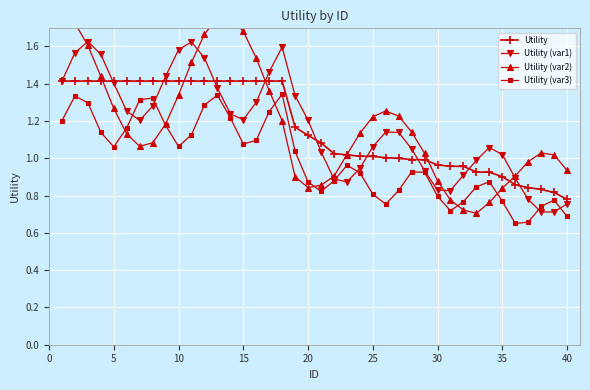

Reading right to left, list all the values displayed in this chart.

Utility: 0.8	0.8	0.8	0.8	0.9	0.9	0.9	0.9	1.0	1.0	1.0	1.0	1.0	1.0	1.0	1.0	1.0	1.0	1.0	1.1	1.1	1.2	1.4	1.4	1.4	1.4	1.4	1.4	1.4	1.4	1.4	1.4	1.4	1.4	1.4	1.4	1.4	1.4	1.4	1.4
Utility (var1): 0.8	0.7	0.7	0.8	0.9	1.0	1.1	1.0	0.9	0.8	0.8	0.9	1.1	1.1	1.1	1.1	0.9	0.9	0.9	1.0	1.2	1.3	1.6	1.5	1.3	1.2	1.2	1.4	1.5	1.6	1.6	1.4	1.3	1.2	1.3	1.4	1.6	1.6	1.6	1.4
Utility (var2): 0.9	1.0	1.0	1.0	0.9	0.8	0.8	0.7	0.7	0.8	0.9	1.0	1.1	1.2	1.3	1.2	1.1	1.0	0.9	0.9	0.8	0.9	1.2	1.4	1.5	1.7	1.8	1.8	1.7	1.5	1.3	1.2	1.1	1.1	1.1	1.3	1.4	1.6	1.7	1.8
Utility (var3): 0.7	0.8	0.7	0.7	0.7	0.8	0.9	0.8	0.8	0.7	0.8	0.9	0.9	0.8	0.8	0.8	0.9	1.0	0.9	0.8	0.9	1.0	1.3	1.3	1.1	1.1	1.2	1.3	1.3	1.1	1.1	1.2	1.3	1.3	1.2	1.1	1.1	1.3	1.3	1.2